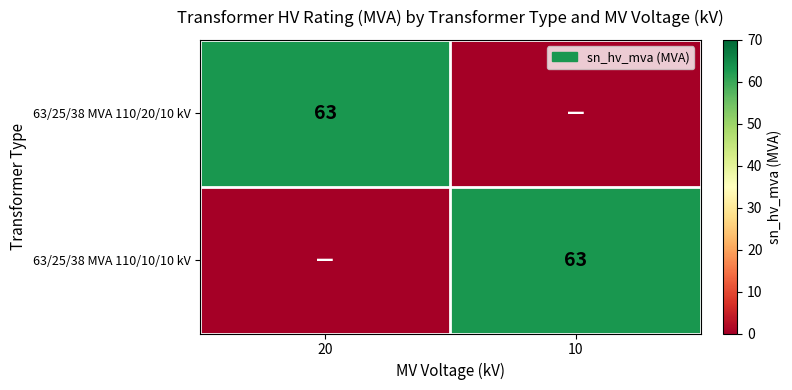

Is it true that 63/25/38 MVA 110/20/10 kV equals 63 at 20?

True